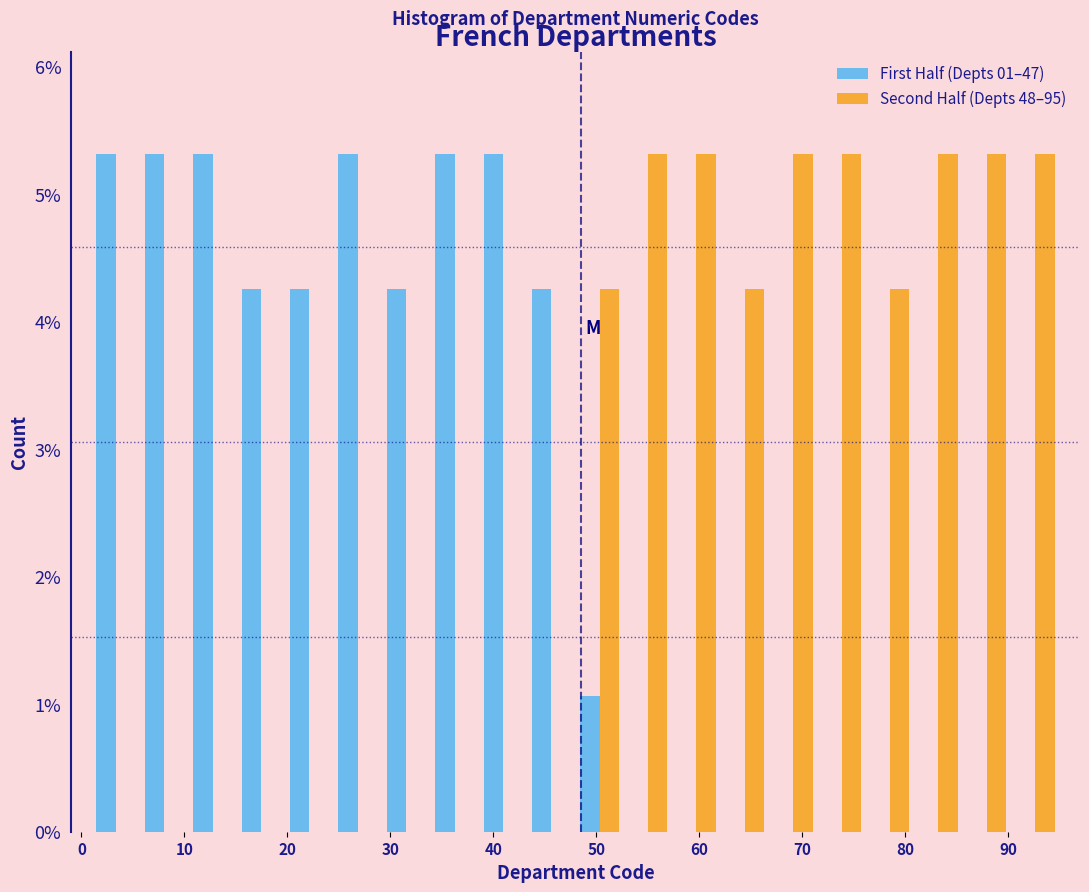

Reading left to right, transcribe this chart: for each range on the x-axis, give the height of each series' bar. Neither the bar edges nor the heights are printed on the chart, so give them approximately, as read against the axes.

1.0 to 5.7: First Half (Depts 01–47)=5.3	Second Half (Depts 48–95)=0
5.7 to 10.4: First Half (Depts 01–47)=5.3	Second Half (Depts 48–95)=0
10.4 to 15.1: First Half (Depts 01–47)=5.3	Second Half (Depts 48–95)=0
15.1 to 19.8: First Half (Depts 01–47)=4.3	Second Half (Depts 48–95)=0
19.8 to 24.5: First Half (Depts 01–47)=4.3	Second Half (Depts 48–95)=0
24.5 to 29.2: First Half (Depts 01–47)=5.3	Second Half (Depts 48–95)=0
29.2 to 33.9: First Half (Depts 01–47)=4.3	Second Half (Depts 48–95)=0
33.9 to 38.6: First Half (Depts 01–47)=5.3	Second Half (Depts 48–95)=0
38.6 to 43.3: First Half (Depts 01–47)=5.3	Second Half (Depts 48–95)=0
43.3 to 48.0: First Half (Depts 01–47)=4.3	Second Half (Depts 48–95)=0
48.0 to 52.7: First Half (Depts 01–47)=1.1	Second Half (Depts 48–95)=4.3
52.7 to 57.4: First Half (Depts 01–47)=0	Second Half (Depts 48–95)=5.3
57.4 to 62.1: First Half (Depts 01–47)=0	Second Half (Depts 48–95)=5.3
62.1 to 66.8: First Half (Depts 01–47)=0	Second Half (Depts 48–95)=4.3
66.8 to 71.5: First Half (Depts 01–47)=0	Second Half (Depts 48–95)=5.3
71.5 to 76.2: First Half (Depts 01–47)=0	Second Half (Depts 48–95)=5.3
76.2 to 80.9: First Half (Depts 01–47)=0	Second Half (Depts 48–95)=4.3
80.9 to 85.6: First Half (Depts 01–47)=0	Second Half (Depts 48–95)=5.3
85.6 to 90.3: First Half (Depts 01–47)=0	Second Half (Depts 48–95)=5.3
90.3 to 95.0: First Half (Depts 01–47)=0	Second Half (Depts 48–95)=5.3